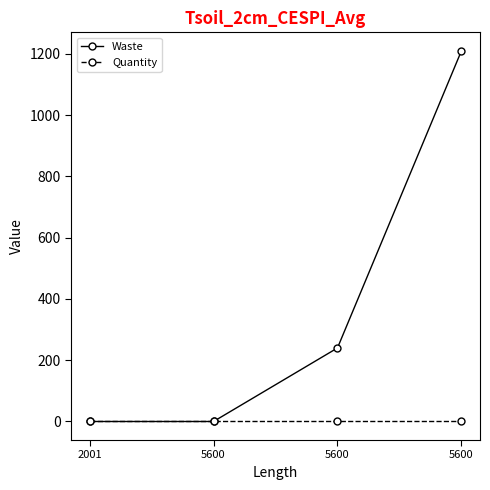

Which series has the largest total across all categories?

Waste